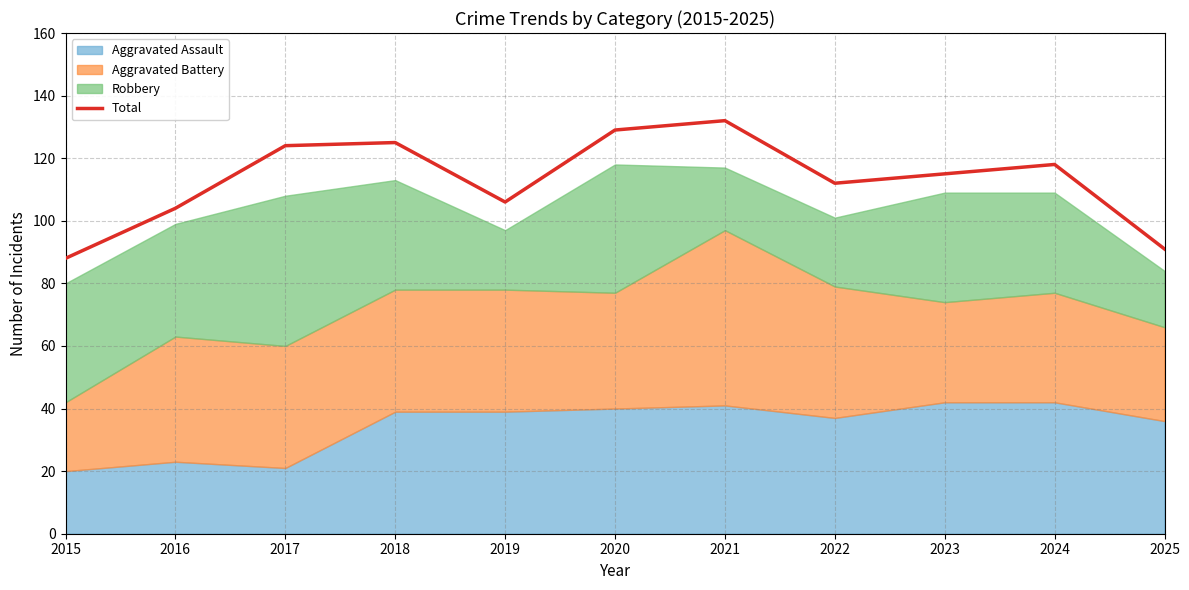

Approximately how many times larger is the value at 2017 compared to 2019?

1.2